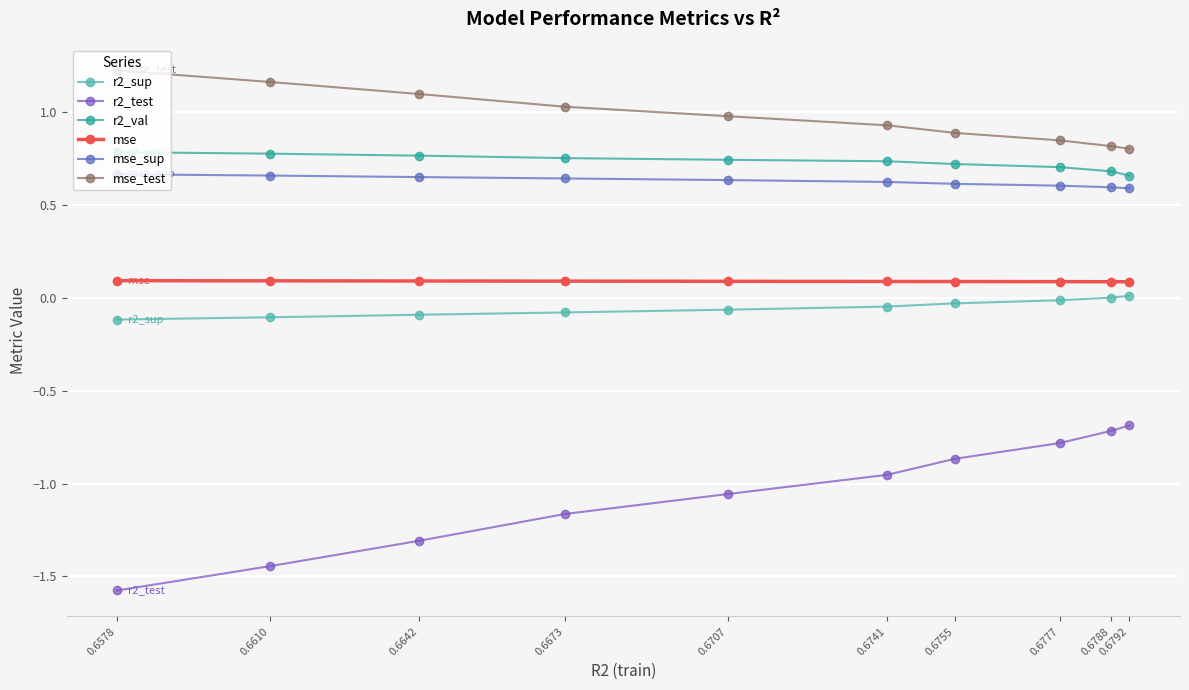

What is the average value of the r2_sup series?

-0.1